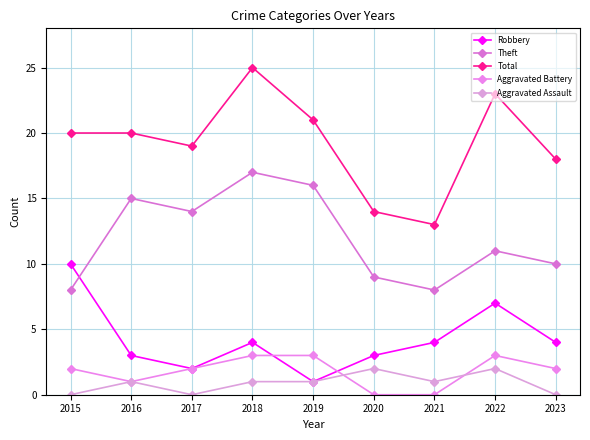

Does the chart have visible grid lines?

Yes